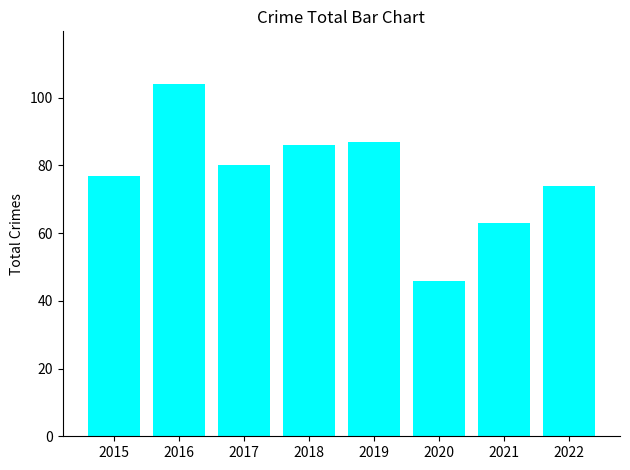

Reading left to right, list all the values displayed in this chart.

2015=77	2016=104	2017=80	2018=86	2019=87	2020=46	2021=63	2022=74